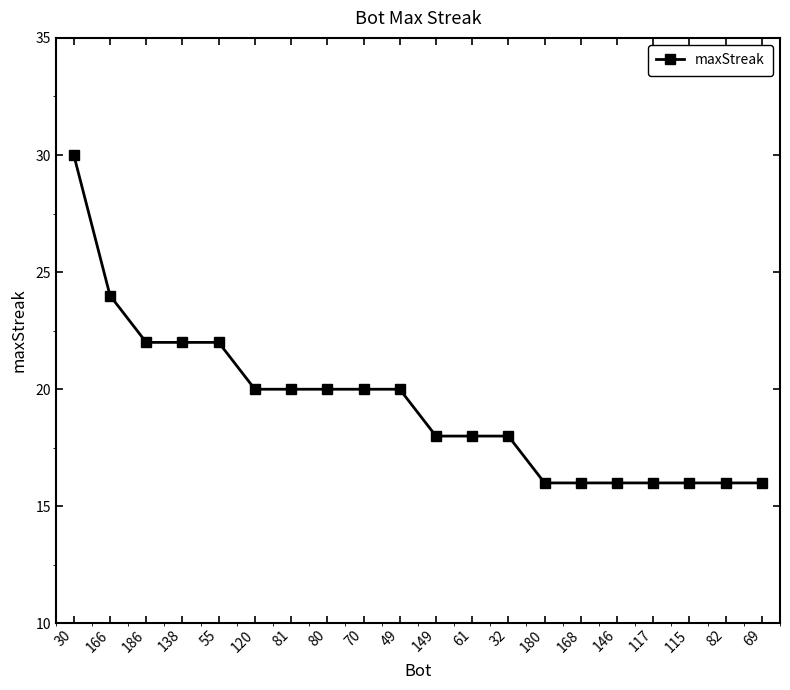

What is the difference between the maximum and second lowest values?

14